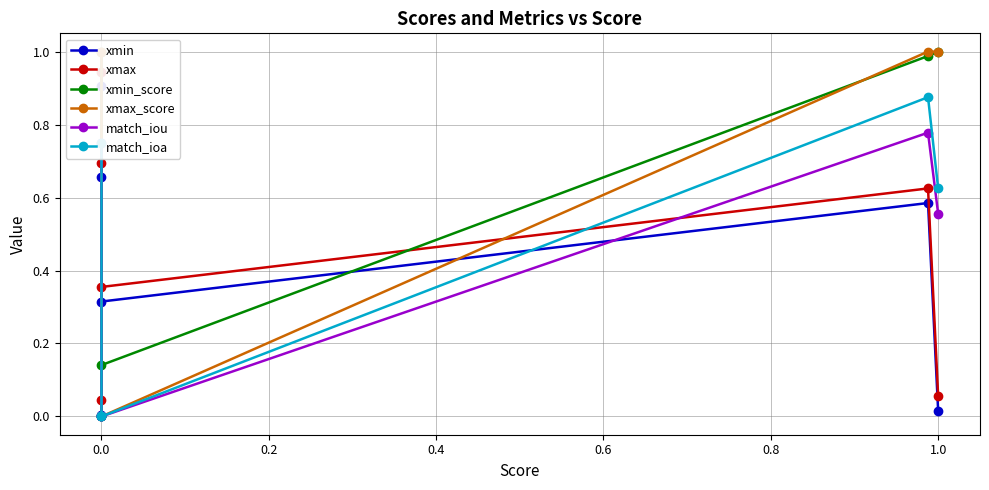

What is the label of the 5th point from the left?

0.6